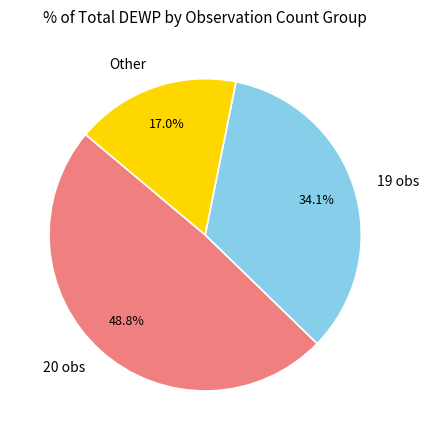

Combined, do 19 obs and Other account for over 50%?

Yes